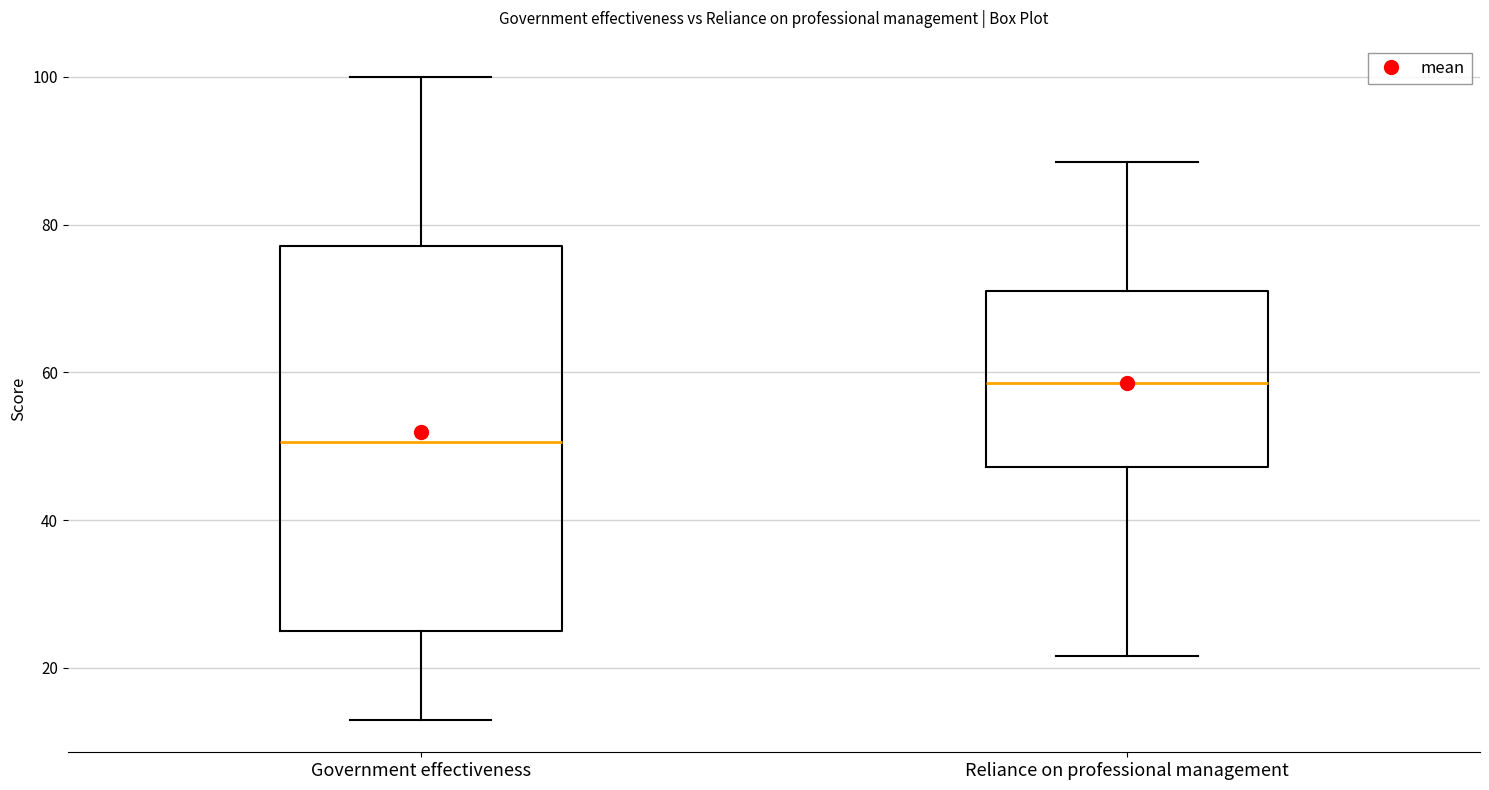

Reading left to right, transcribe this box plot: for each box, give where its median line is, the range the box spans, and where its two whiskers end, as read against the y-axis. The values are not printed on the chart, so give them approximately, as read against the axis.

Government effectiveness: median 50, box 24 to 78, whiskers 12 to 100
Reliance on professional management: median 58, box 48 to 70, whiskers 22 to 88